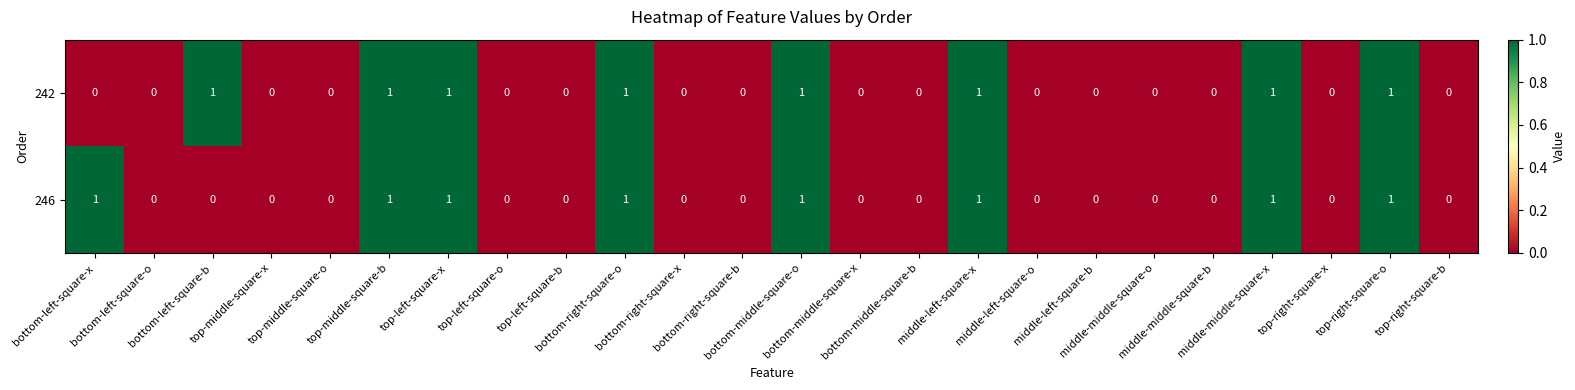

How many 246 values are between 0 and 1?

24